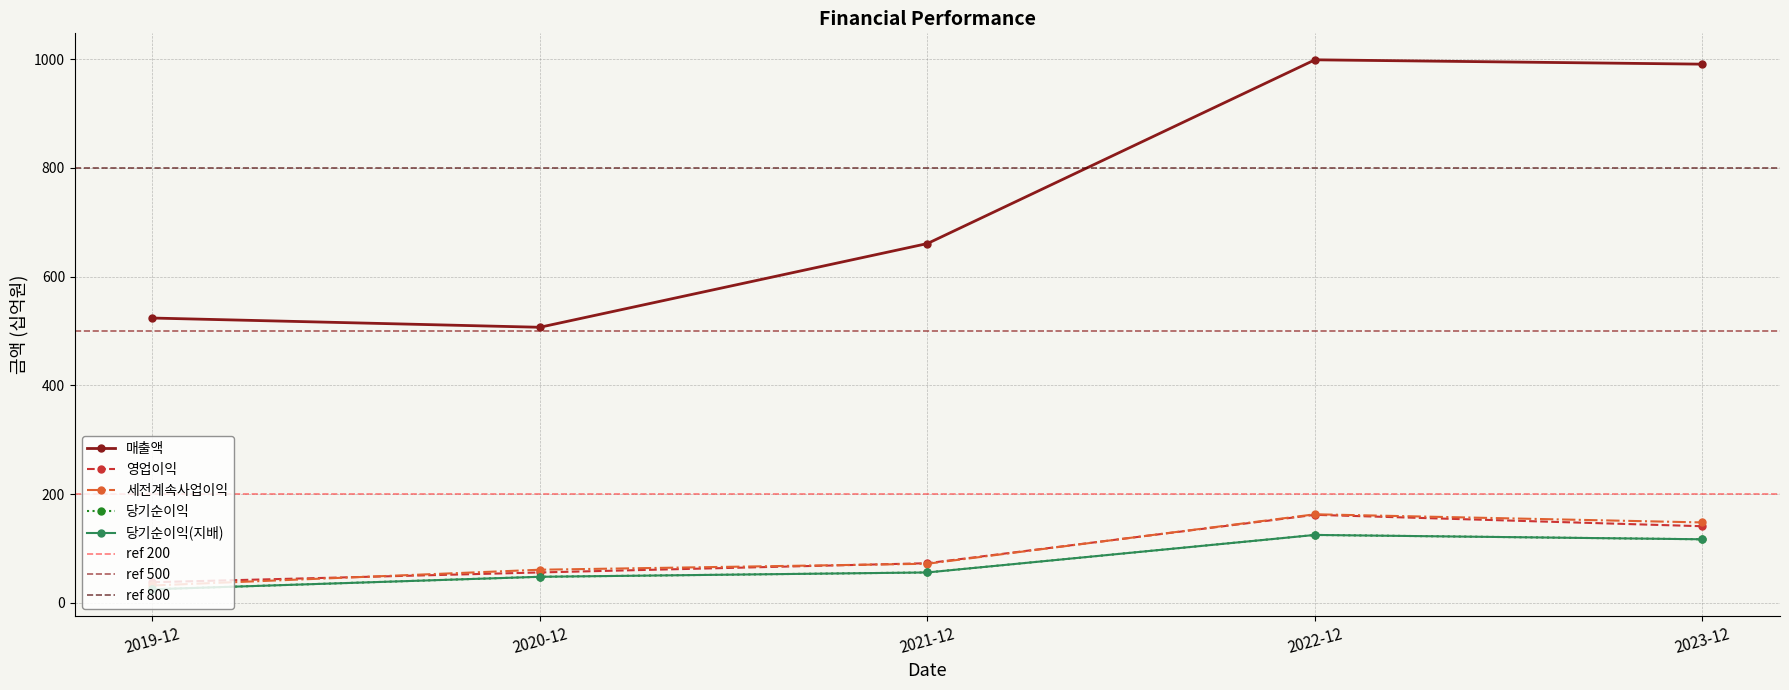

True or false: 당기순이익(지배) and 당기순이익 cross at least once.

False